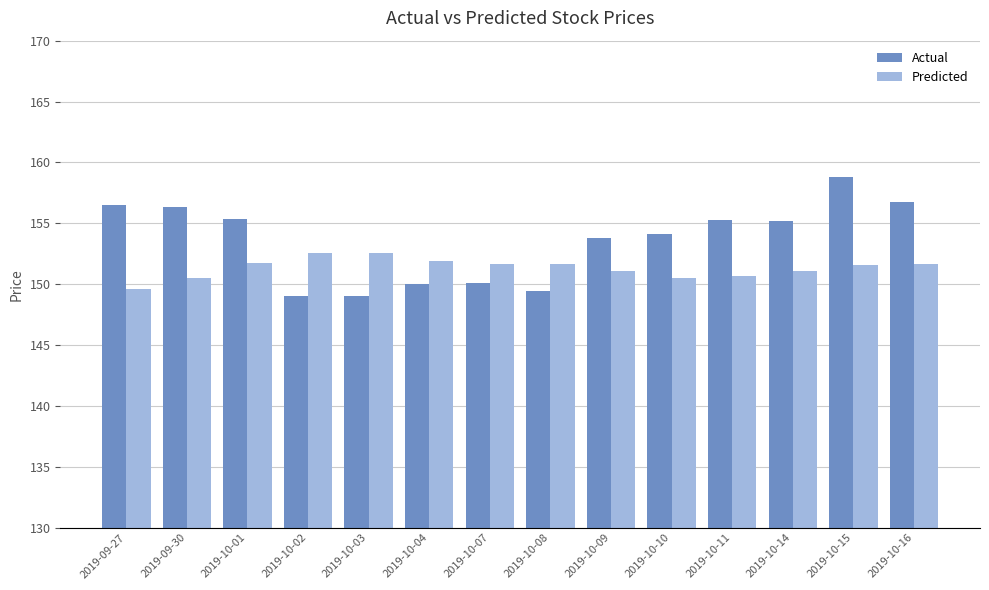

How many values in the Actual series are below 155?

7